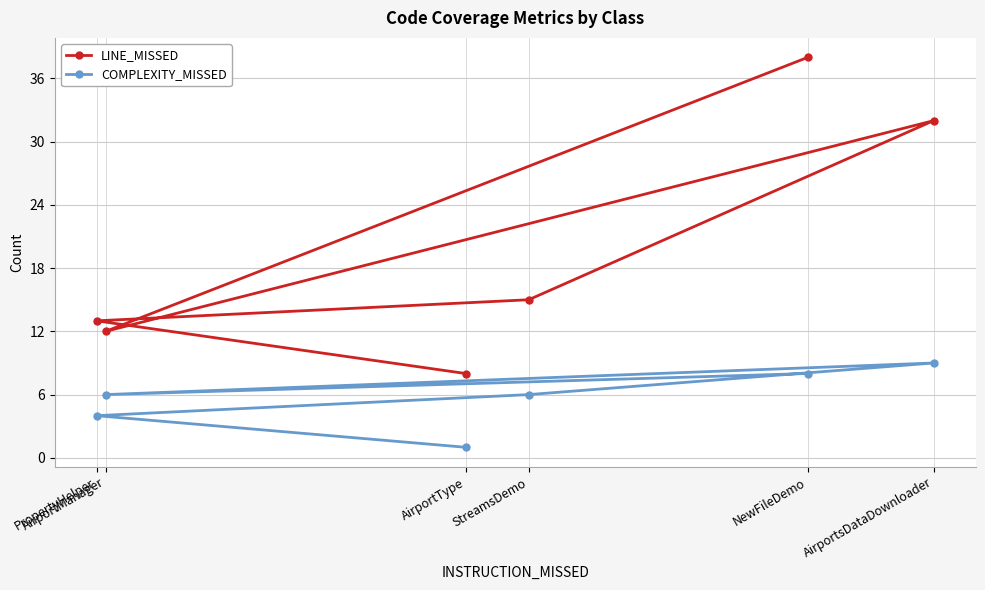

What is the label of the 6th point from the left?

AirportsDataDownloader